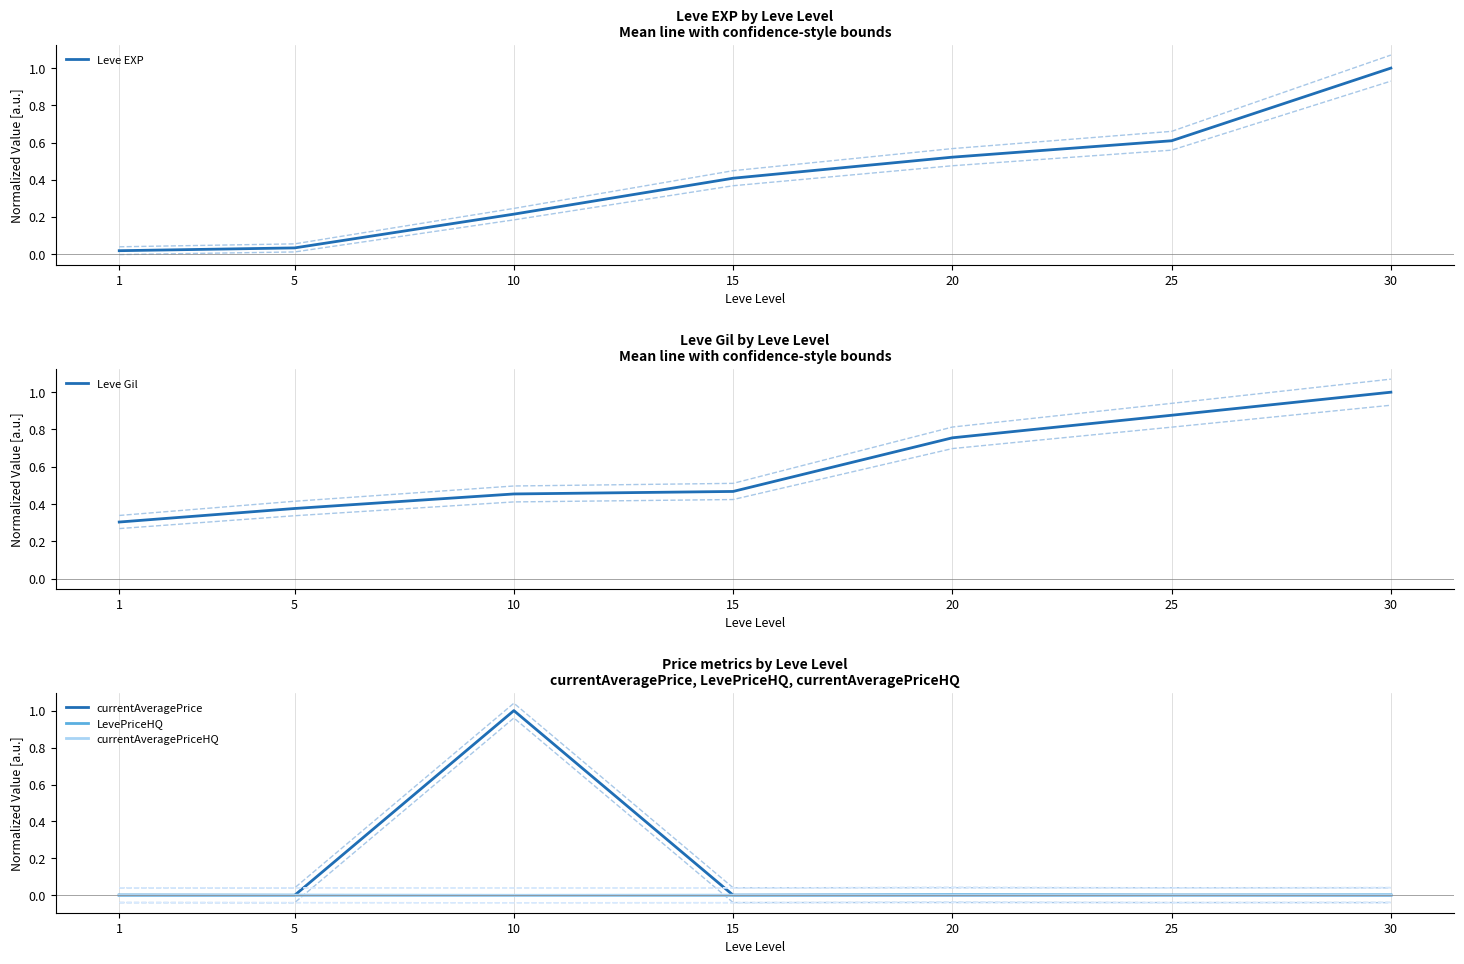

True or false: currentAveragePriceHQ and Leve EXP intersect in this chart.

False